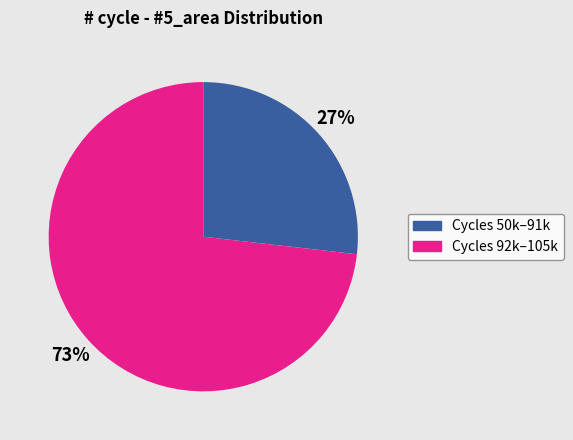

Does any single category account for the majority?

Yes